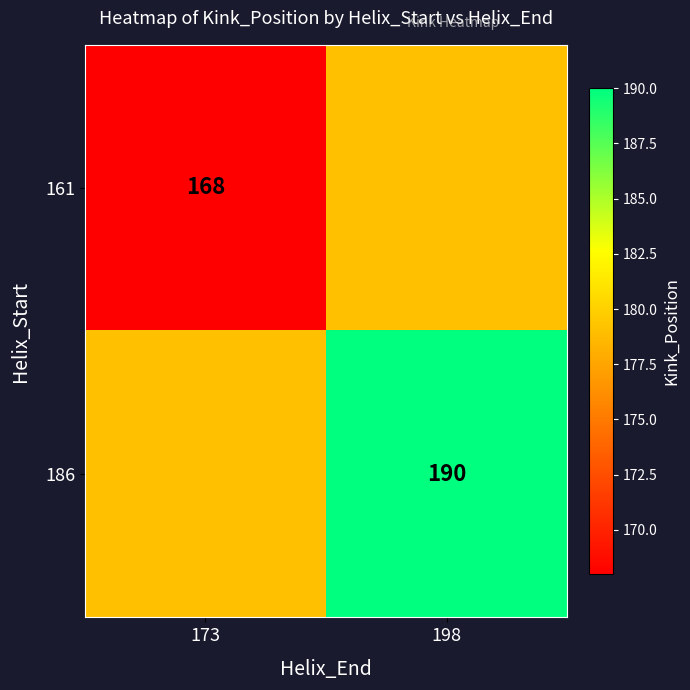

Count the number of categories in the chart.

2